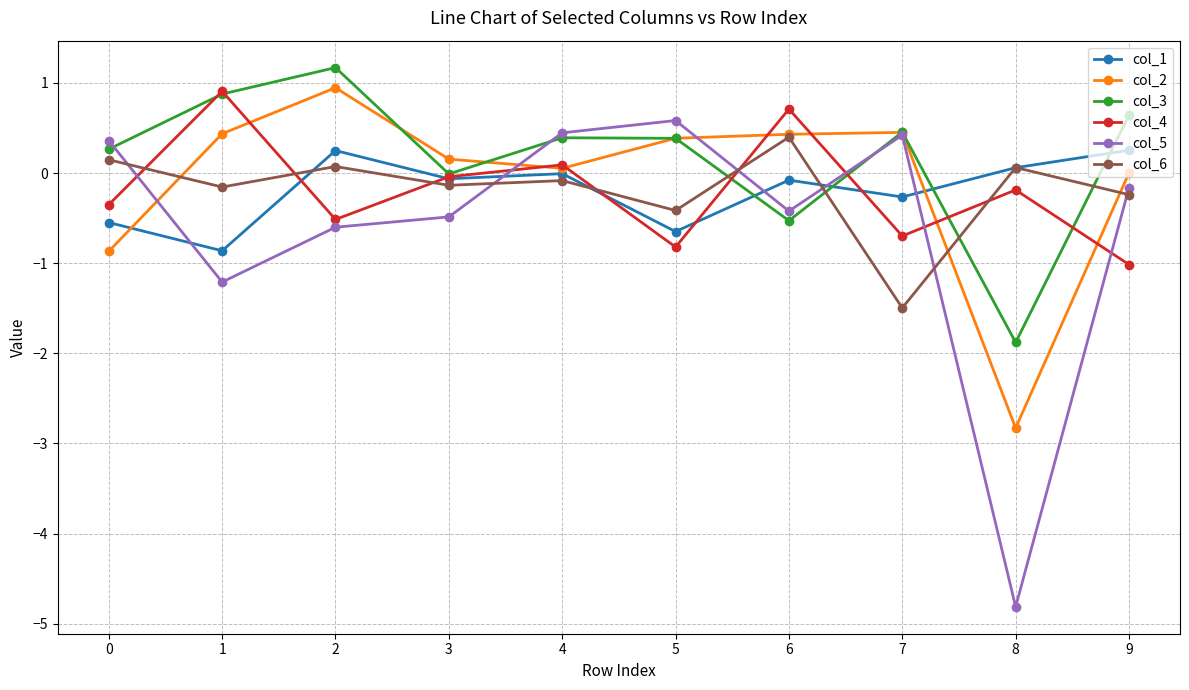

How many lines are shown in the chart?

6